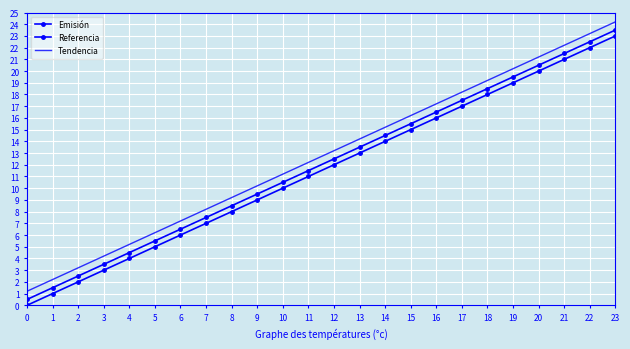

The value of Emisión at 4 is 4.0. True or false?

True